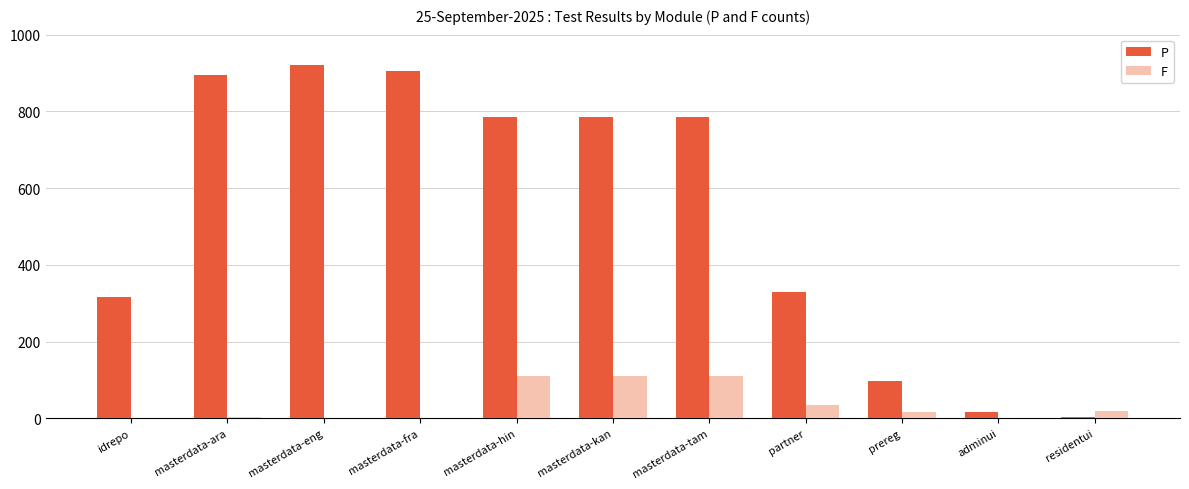

Where is P nearest to the value 462?

partner